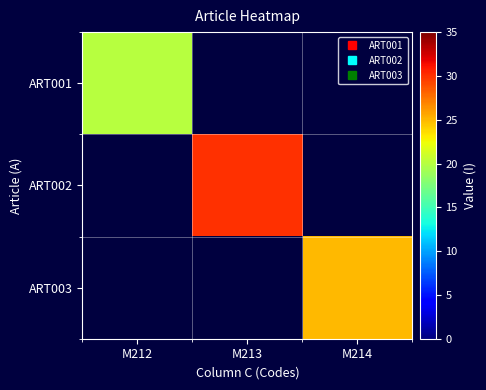

How many series are shown in this chart?

3